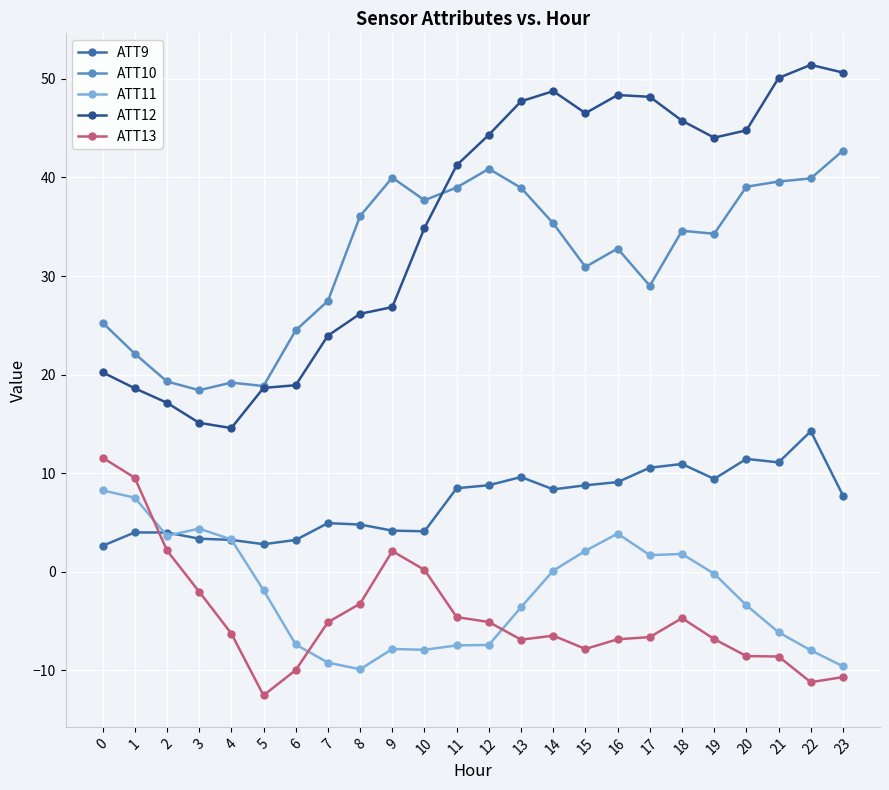

True or false: ATT12 and ATT9 cross at least once.

False